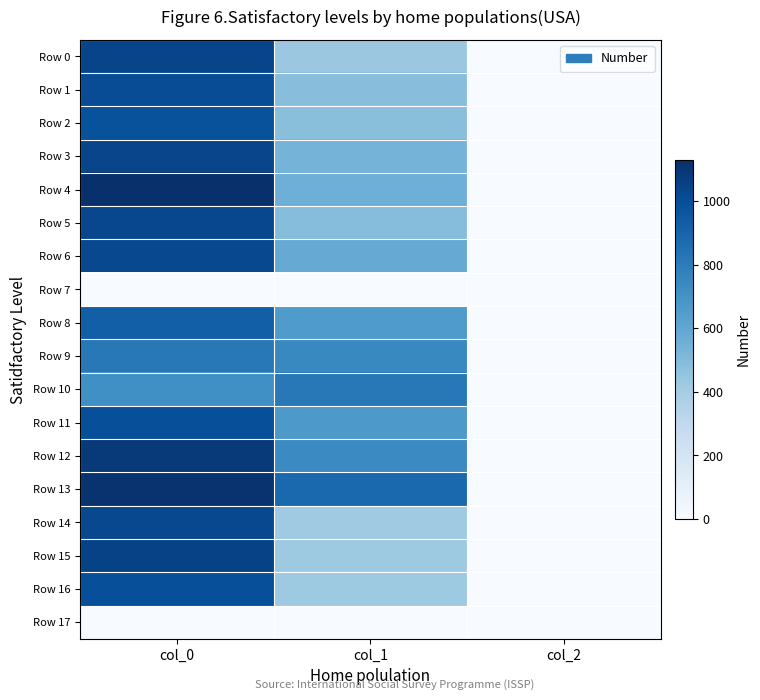

What is the total value across all series at col_0?

15956.7